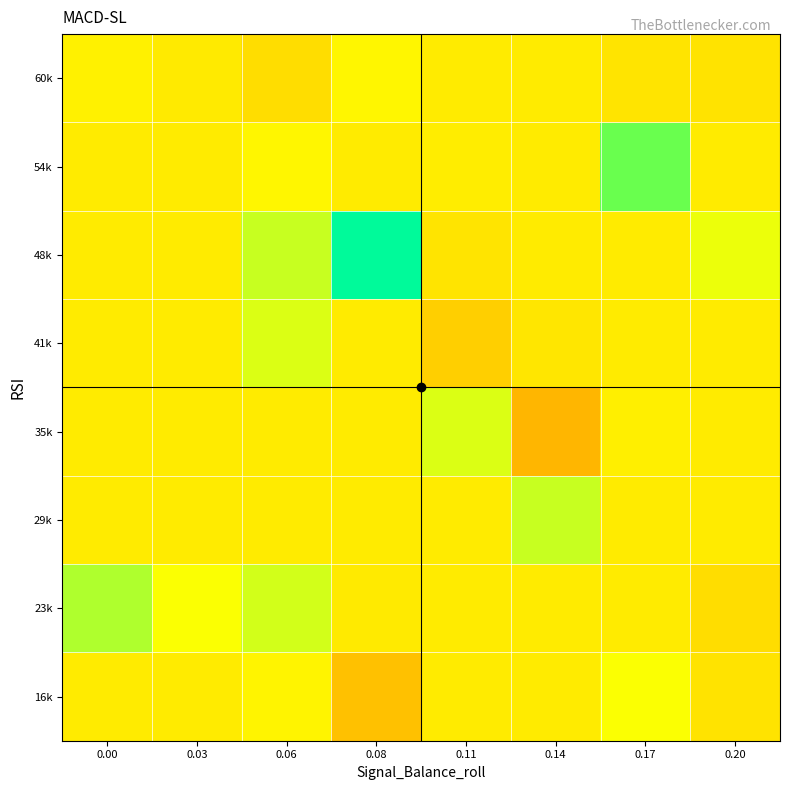

At 0.20, list the series in order from smallest to largest.

23k, 60k, 16k, 29k, 35k, 41k, 54k, 48k